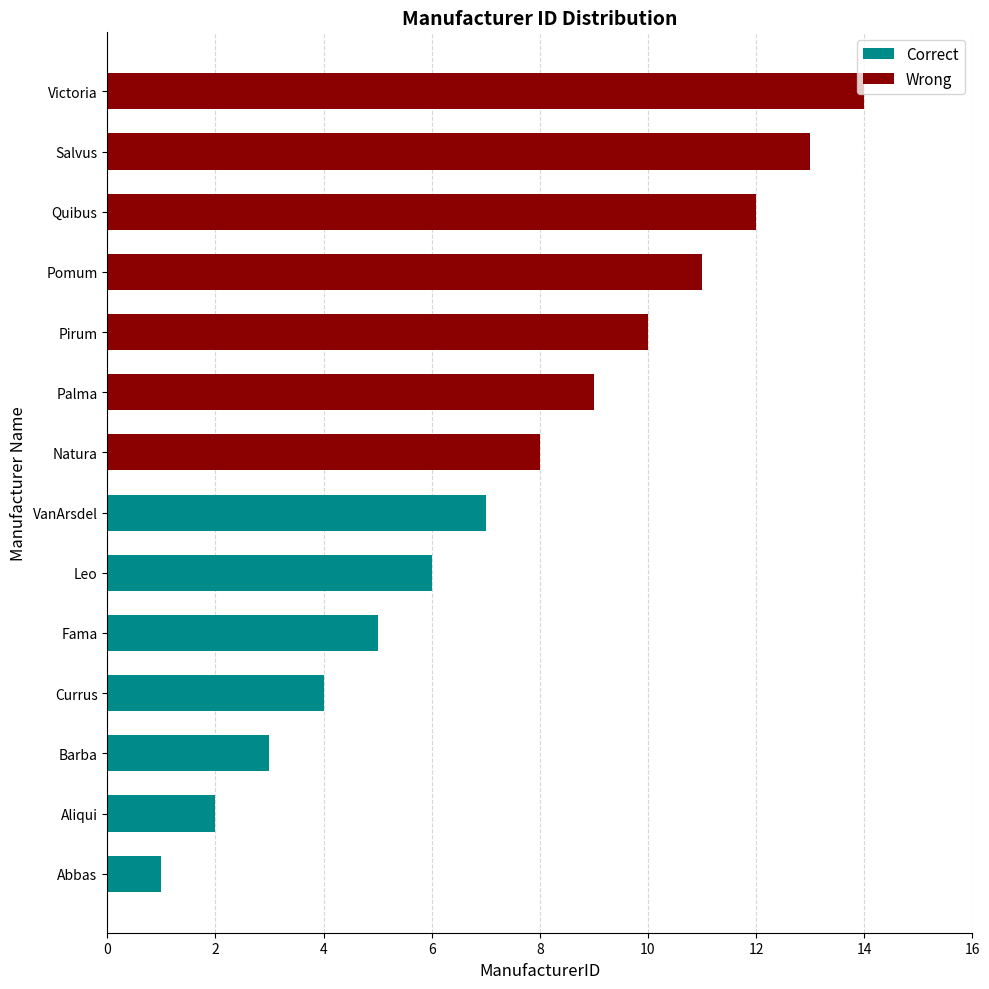

What position from the right is Palma?

6